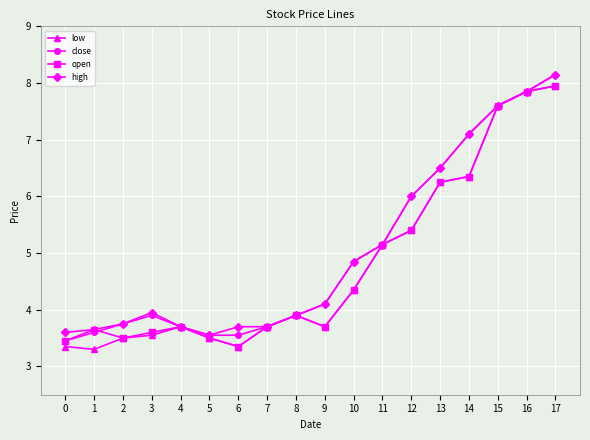

What is the maximum value shown in the chart?

8.2